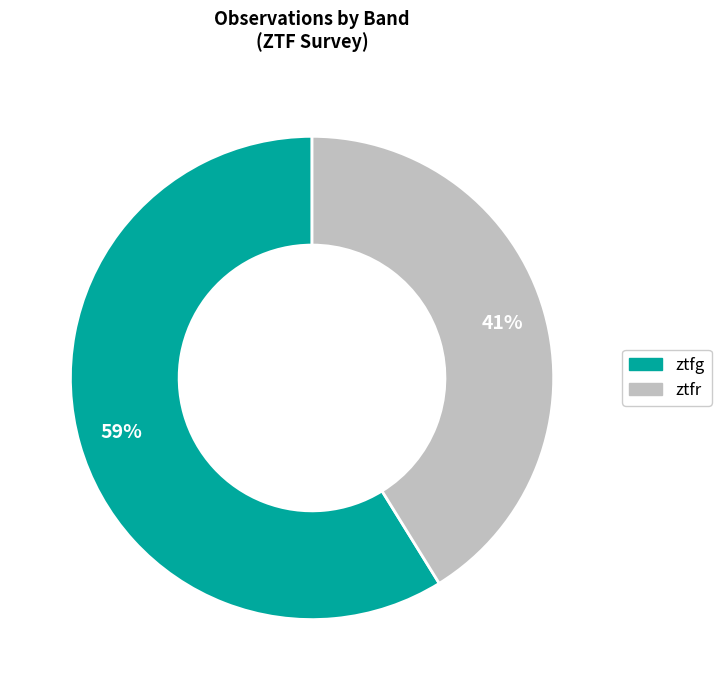

To the nearest percent, what percentage of the pie is ztfr?

41%